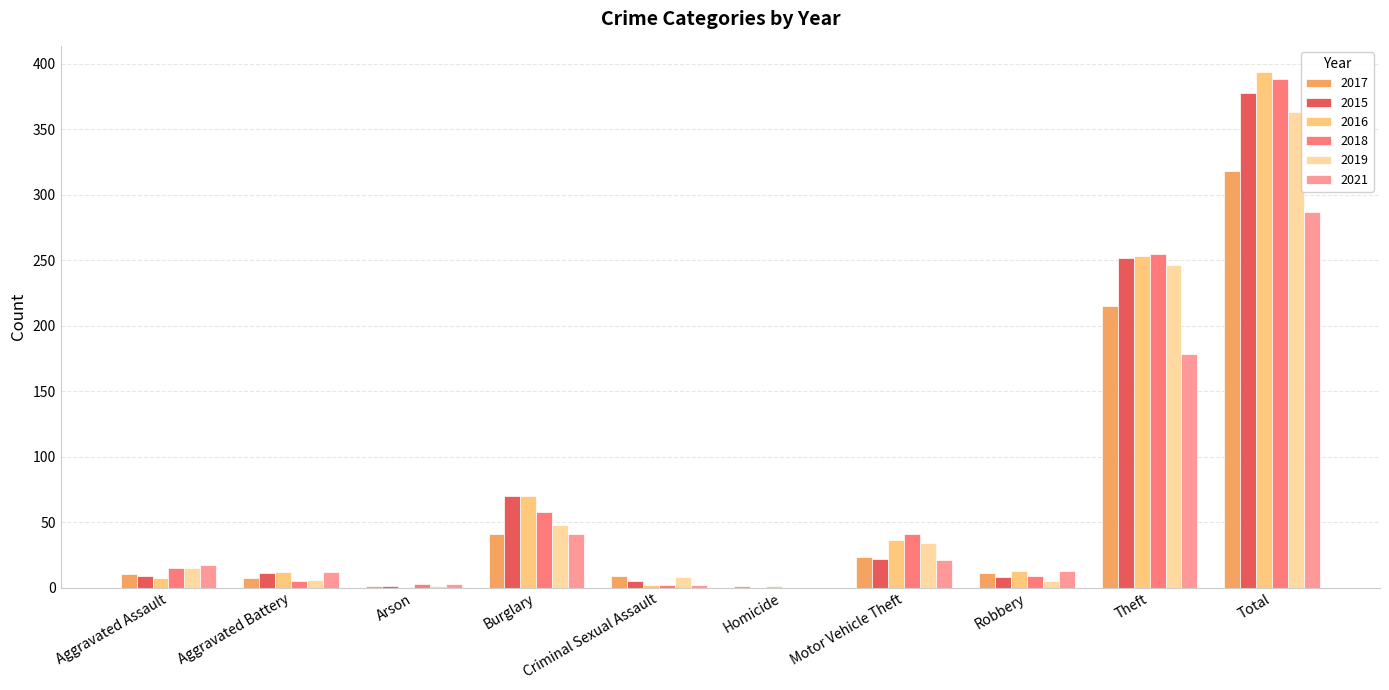

Are the bars grouped side by side (vs. stacked)?

Yes